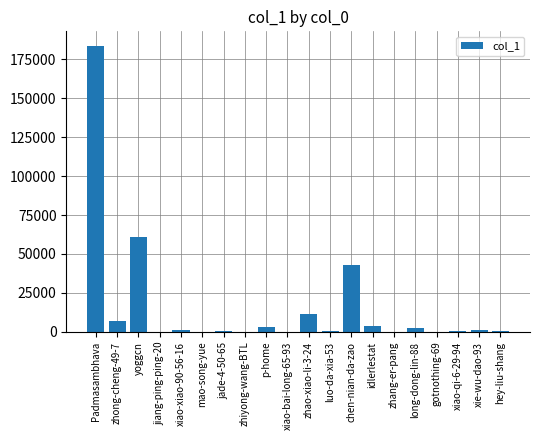

What is the maximum value shown in the chart?

183700